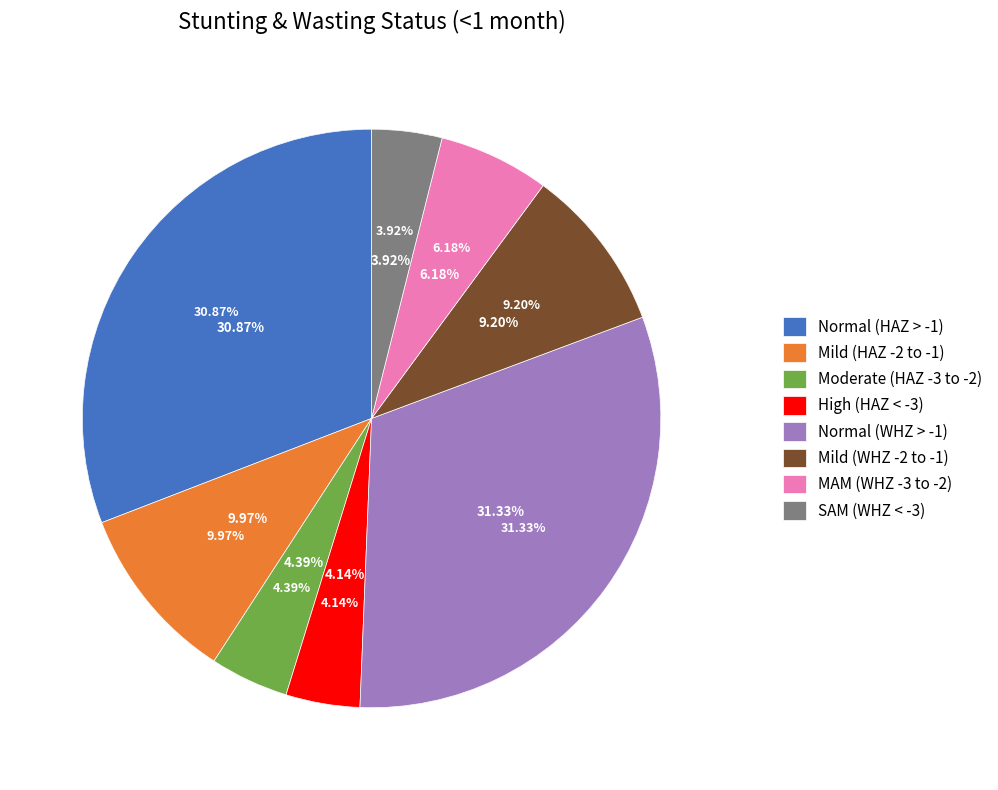

Between Normal (WHZ-score > -1) and Mild (WHZ-score between -2 and -1), which is larger?

Normal (WHZ-score > -1)